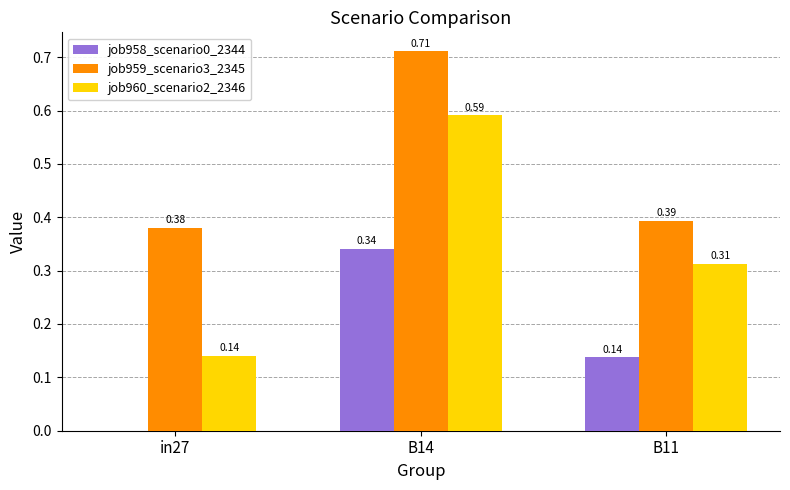

What is the sum of the job959_scenario3_2345 values at in27 and B11?

0.8